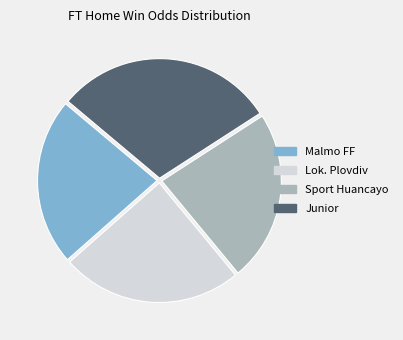

Is the sum of Lok. Plovdiv and Junior greater than half?

Yes